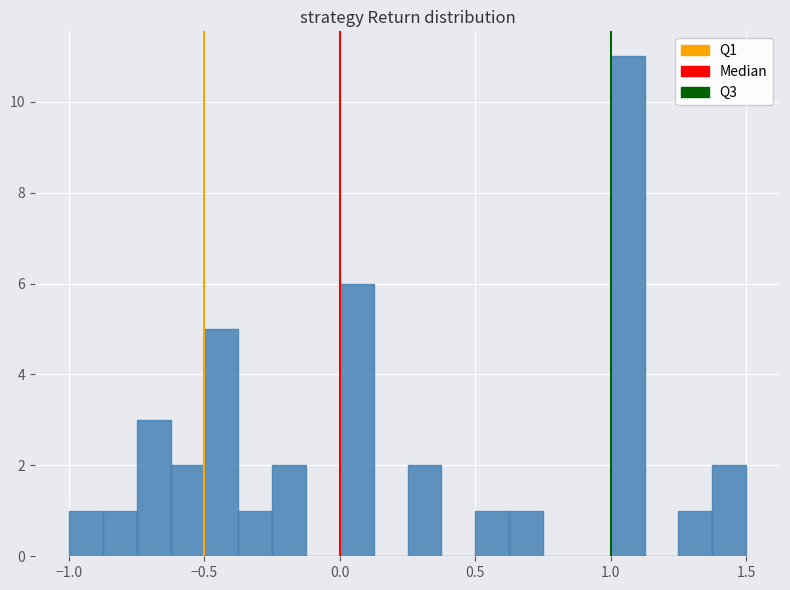

Around what value on the x-axis is the tallest bar? Give the approximate position of its centre, as read against the axis.

1.05